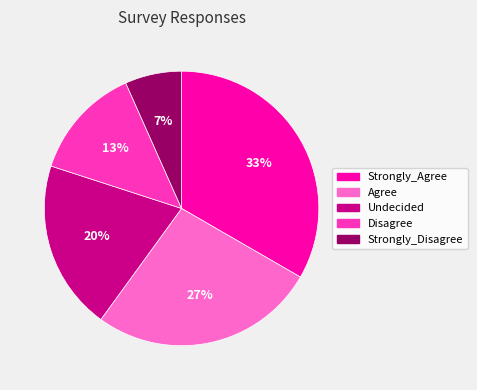

Which slice is the largest?

Strongly_Agree